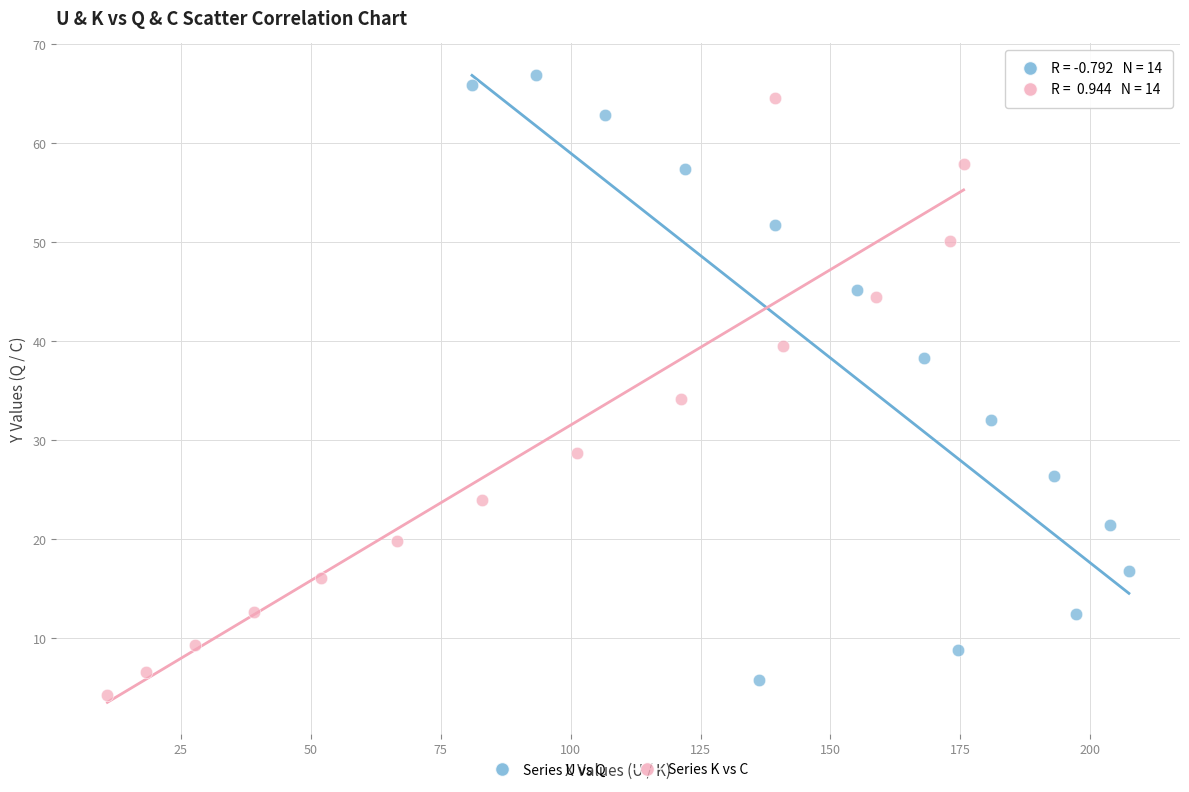

What are all the series names shown in the legend?

Series U vs Q, Series K vs C